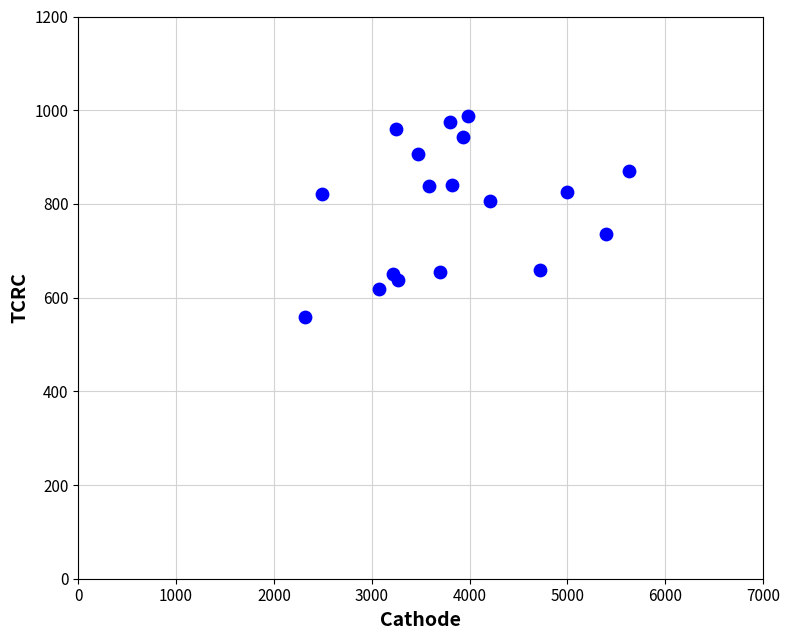

What is the range of X values (max minus min)?

3309.9